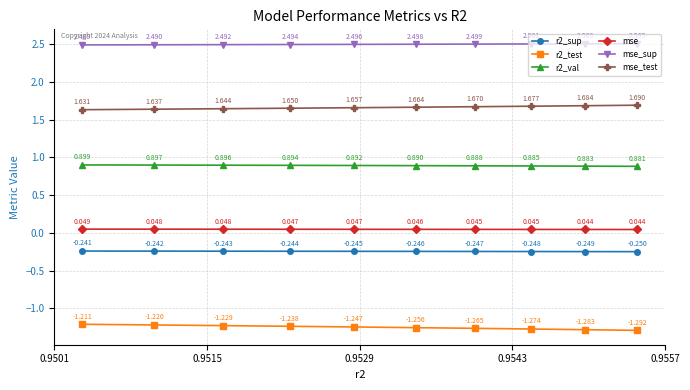

True or false: r2_sup and mse_sup intersect in this chart.

False